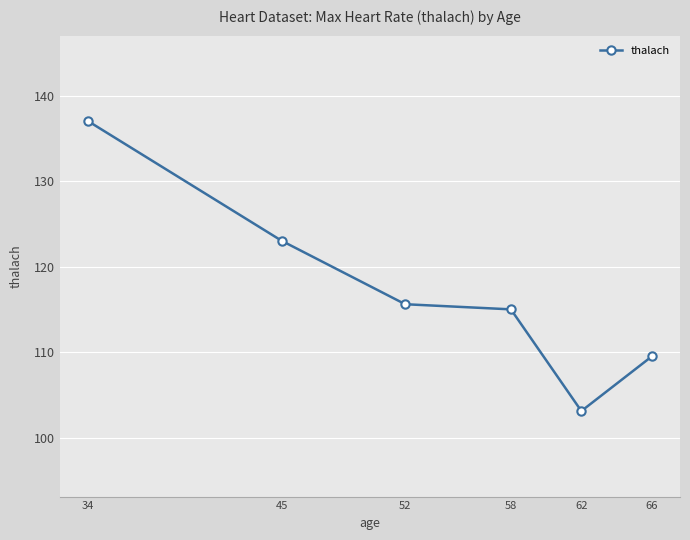

What is the sum of the values at 52 and 66?

225.1